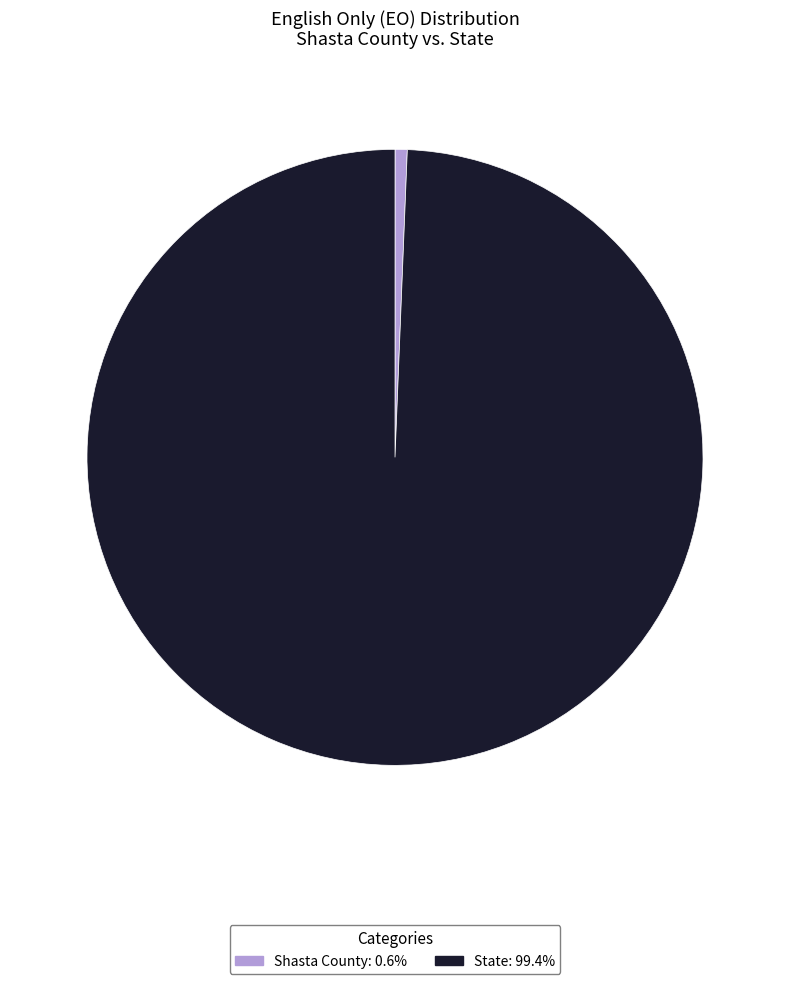

What is the ratio of the value at State: 99.4% to the value at Shasta County: 0.6%?

155.7